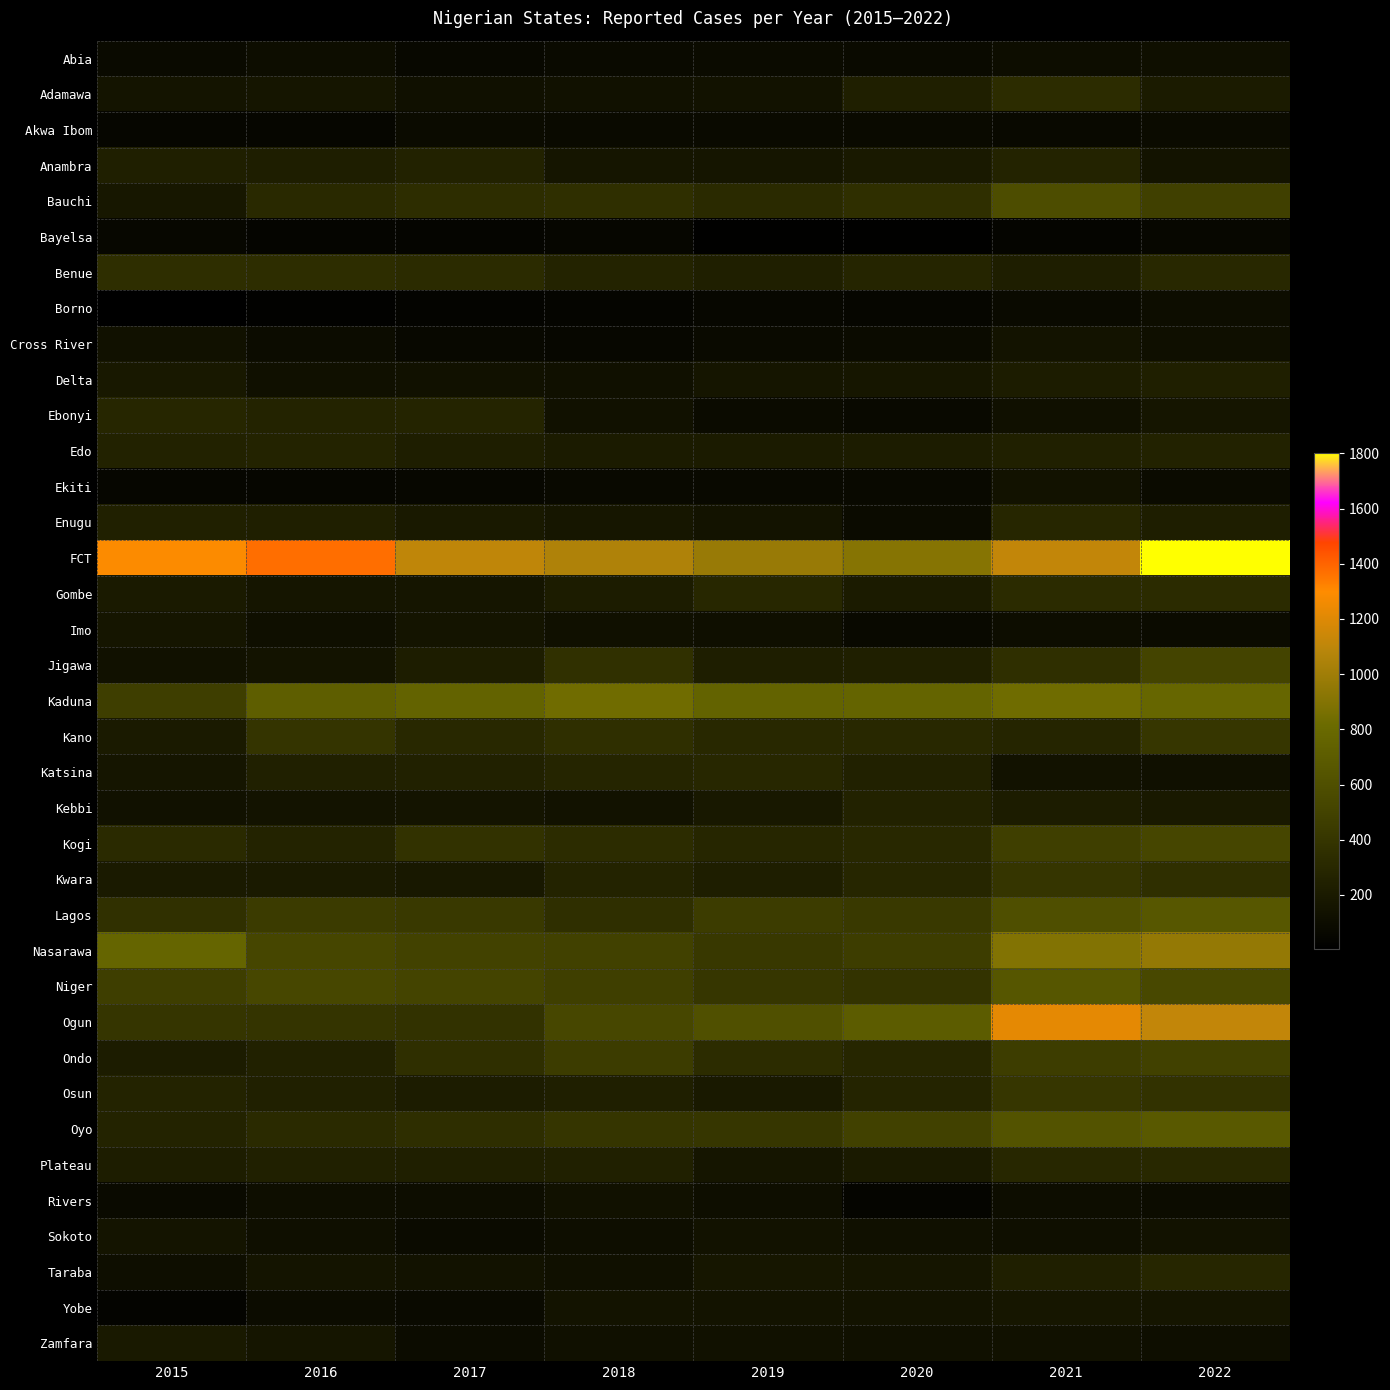

List the series in order of their peak value, highest first.

FCT, Ogun, Nasarawa, Kaduna, Oyo, Lagos, Niger, Bauchi, Kogi, Jigawa, Ondo, Kano, Osun, Kwara, Benue, Adamawa, Gombe, Plateau, Katsina, Ebonyi, Taraba, Enugu, Edo, Anambra, Kebbi, Delta, Zamfara, Yobe, Imo, Sokoto, Cross River, Ekiti, Rivers, Abia, Borno, Akwa Ibom, Bayelsa